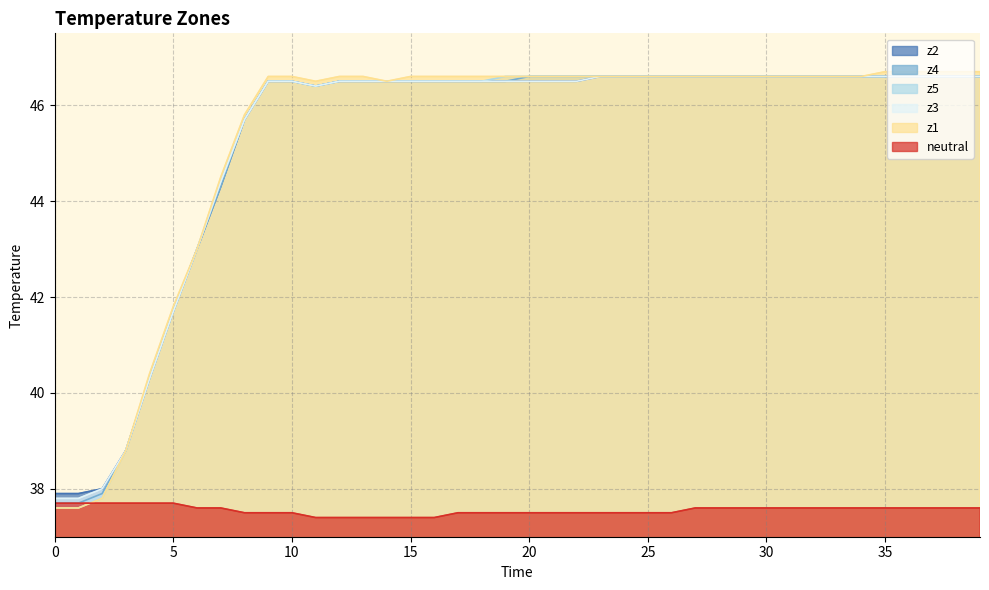

What is the smallest value displayed?

37.4